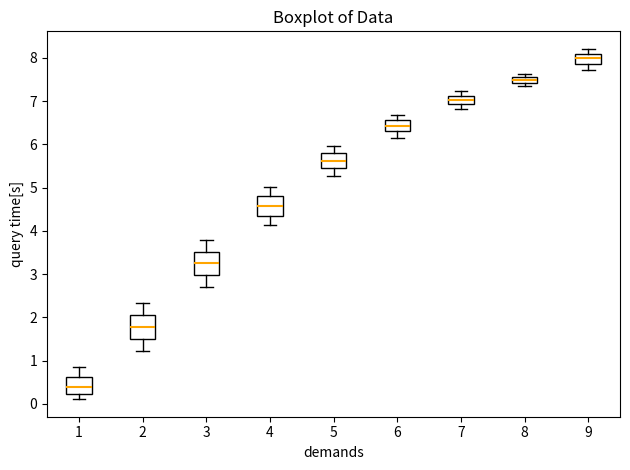

Where does the upper whisker of the box at x = 3 end on the y-axis? The values are not printed on the chart, so give them approximately, as read against the axis.

3.8